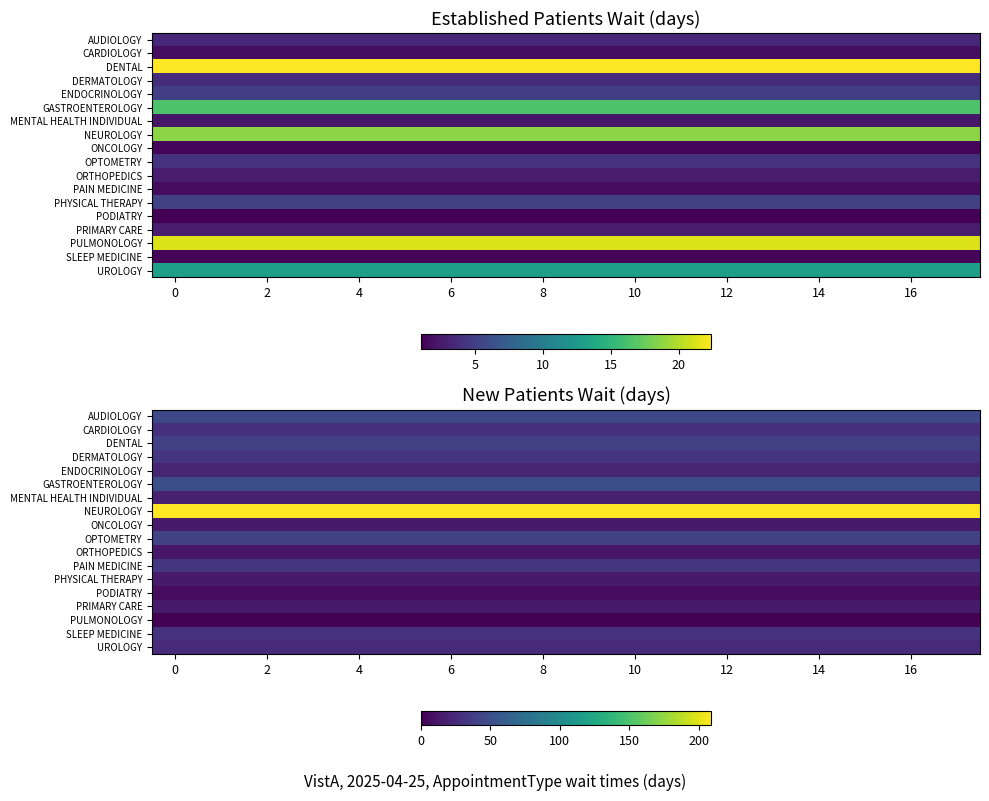

At how many categories does at least one series exceed 105?

18